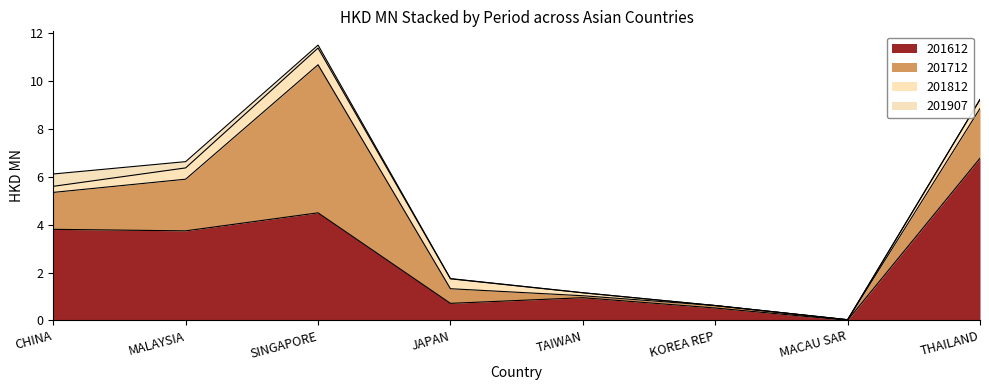

True or false: 201612 has a value of 4.5 at SINGAPORE.

True